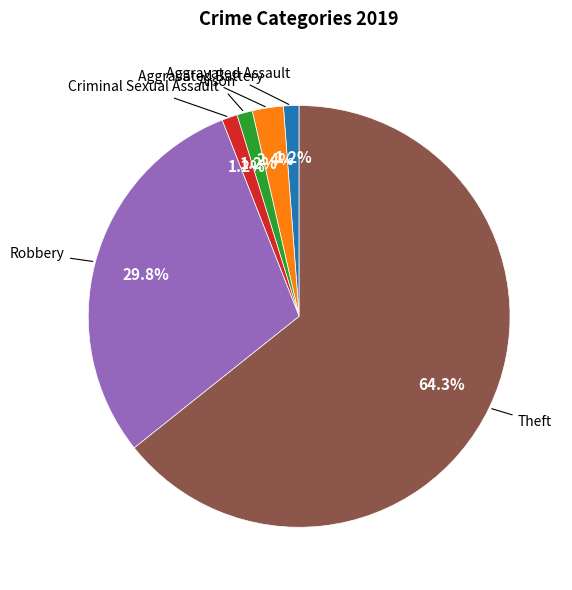

Is there any slice that represents more than half of the pie?

Yes